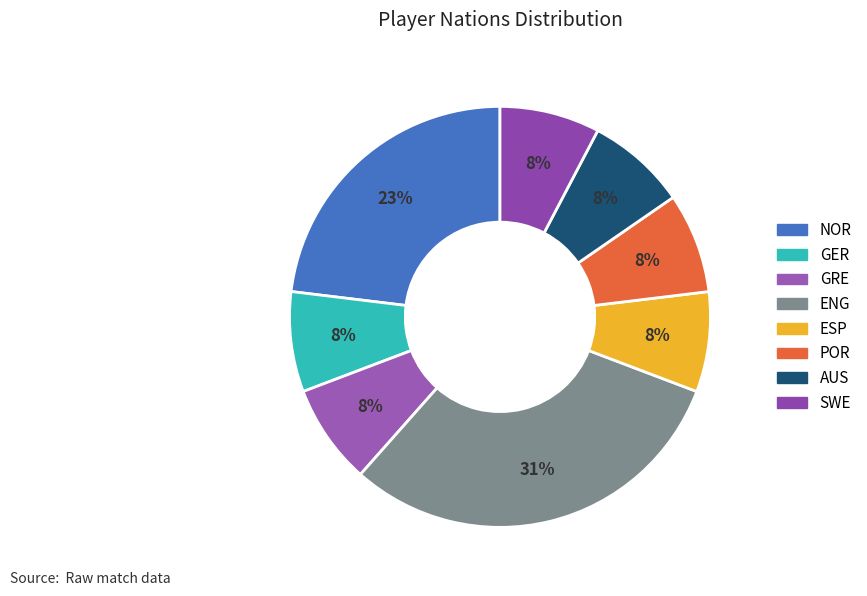

What is the ratio of the value at POR to the value at AUS?

1.0